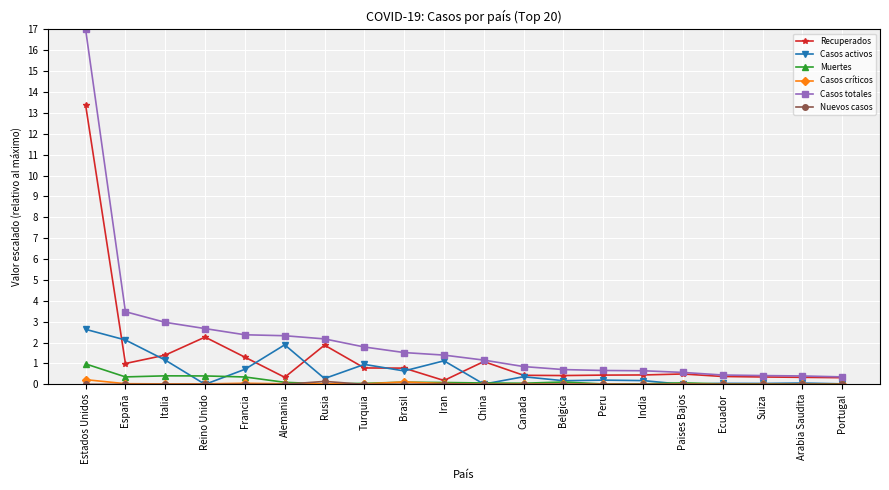

What is the sum of all Muertes values?

3.3